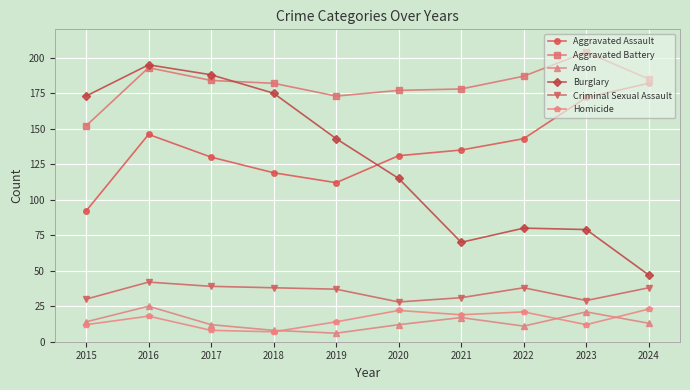

What is the value of the Aggravated Battery point at the 5th from the left?

173